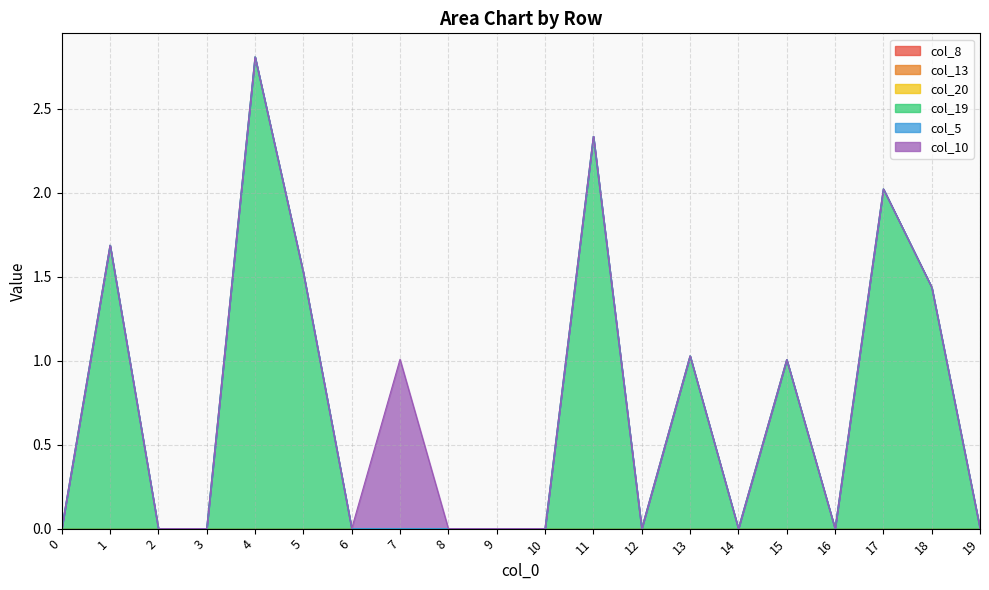

What is the difference between the maximum and minimum values in the col_10 series?

1.0